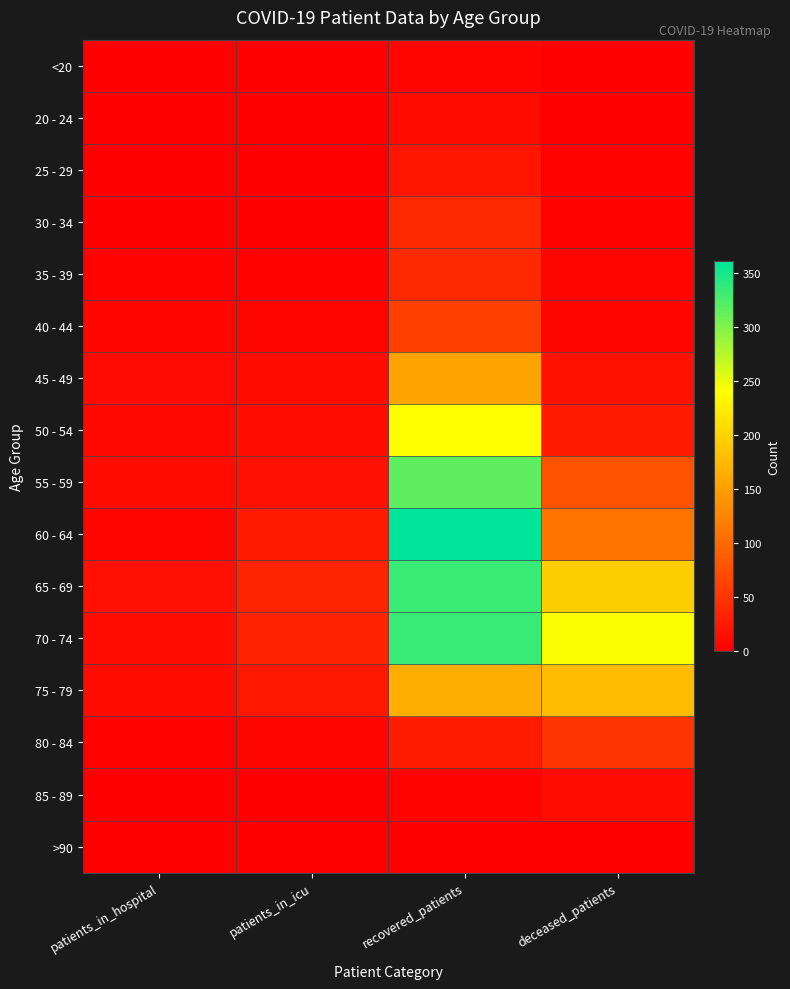

Which series has the largest range (max minus min)?

60 - 64